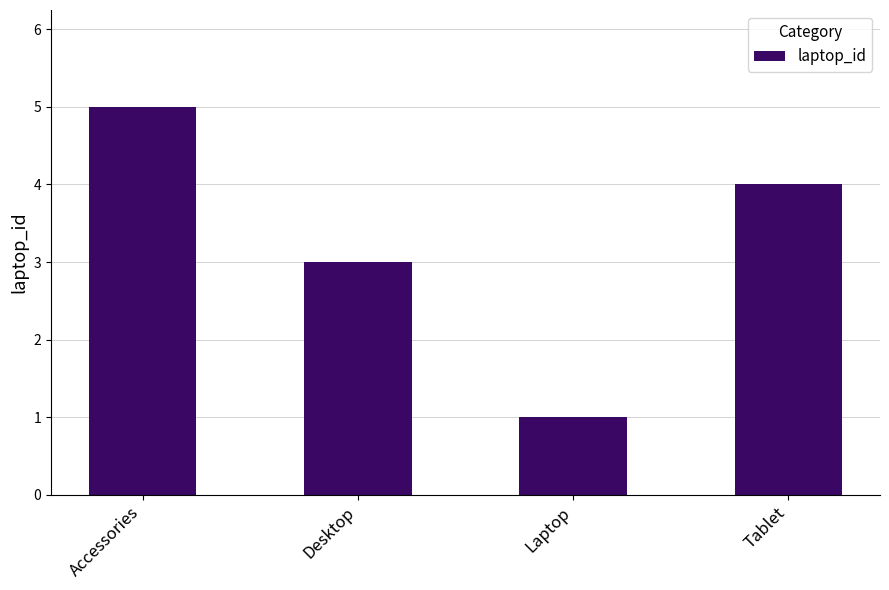

True or false: the data shows 5 at Accessories.

True